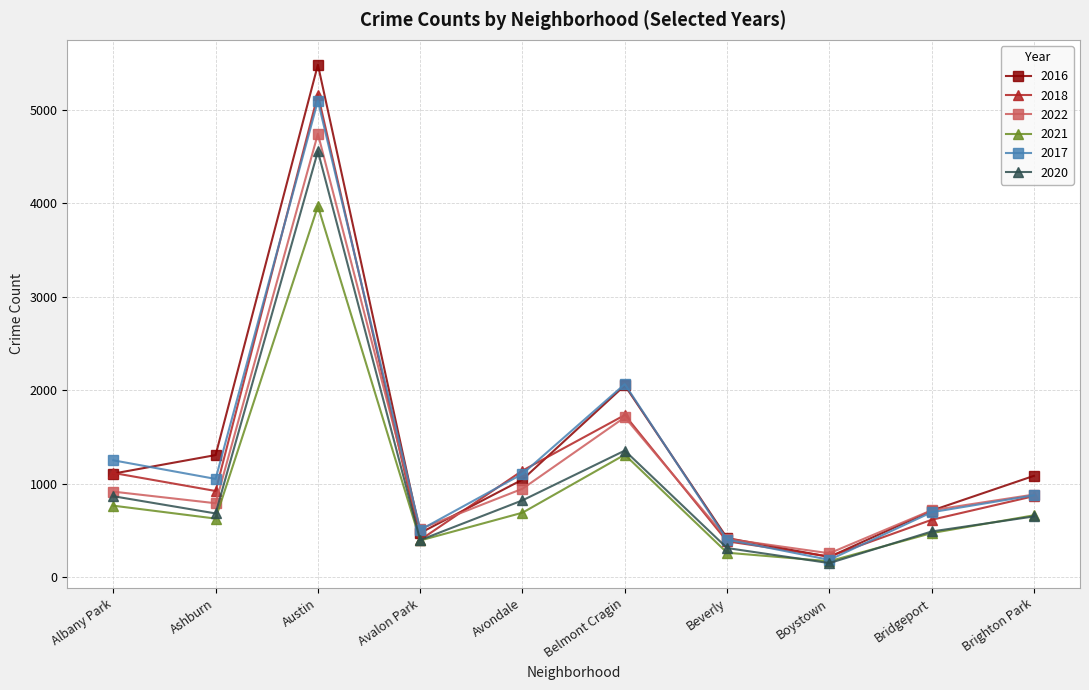

At which category does 2017 reach its first local peak?

Austin